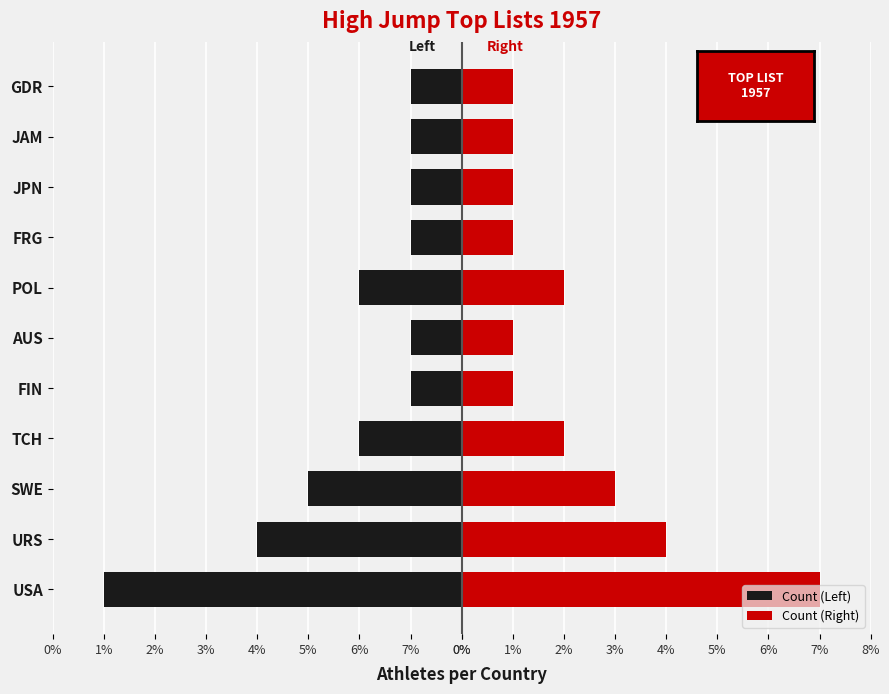

What is the sum of all Count (Right) values?

24